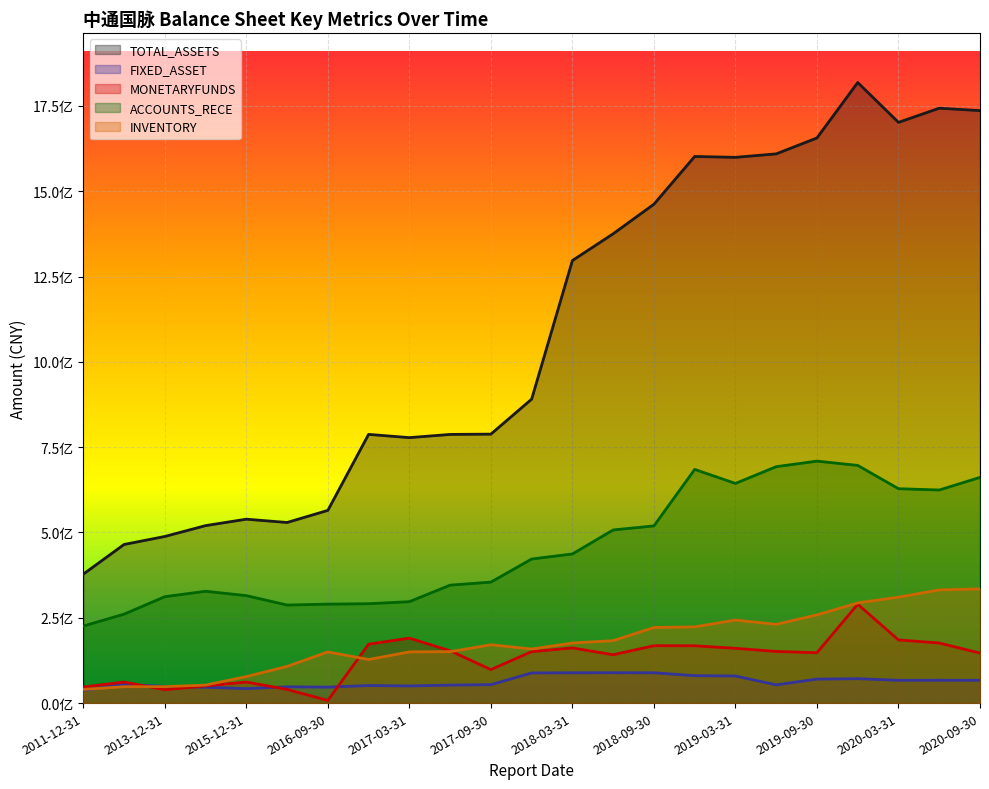

How many interior local peaks does the INVENTORY series have?

3